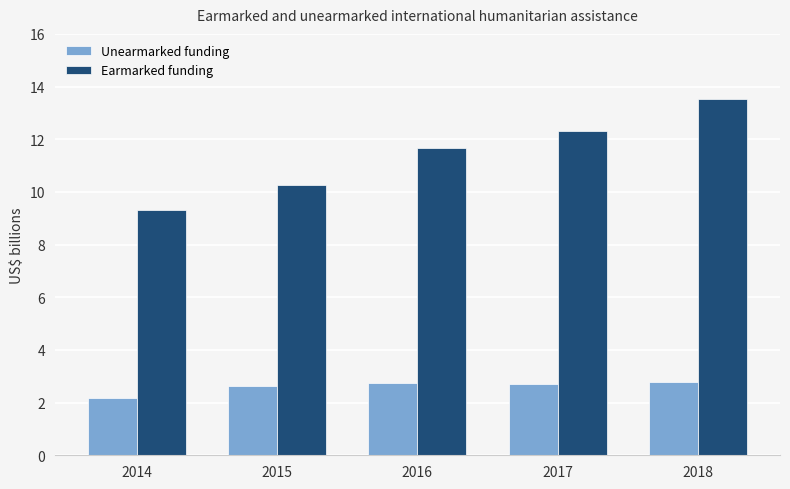

Rank the series by their average value, from highest to lowest.

Earmarked funding, Unearmarked funding